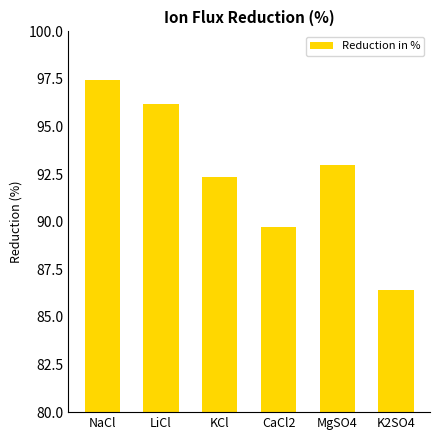

How many bars are there in total?

6